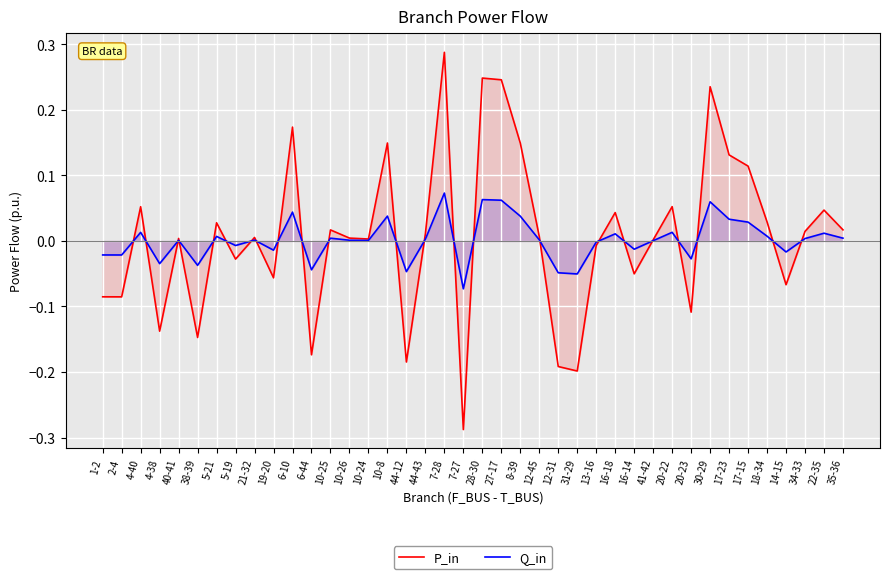

How many lines are shown in the chart?

2